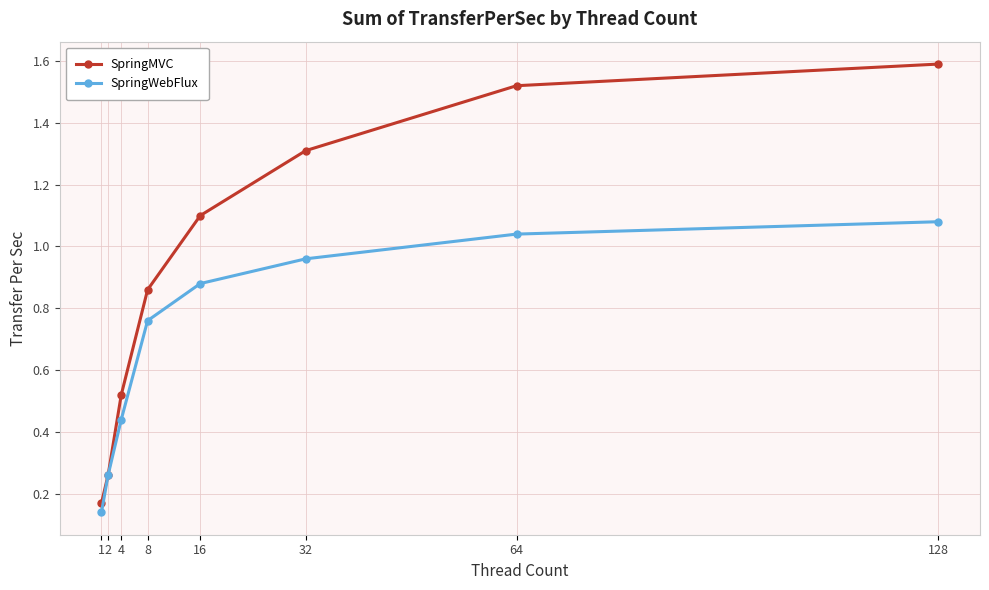

At 32, list the series in order from largest to smallest.

SpringMVC, SpringWebFlux